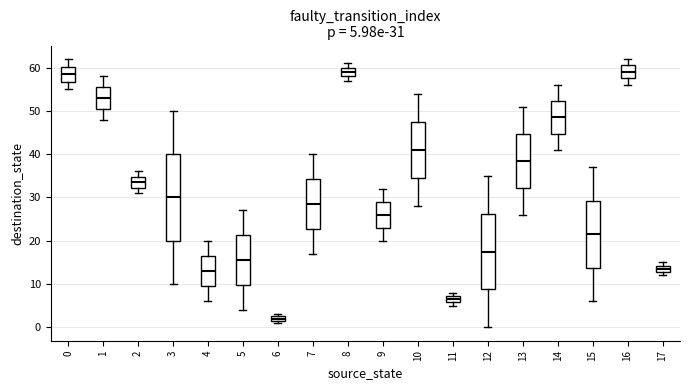

Which box has the lowest median line?

6